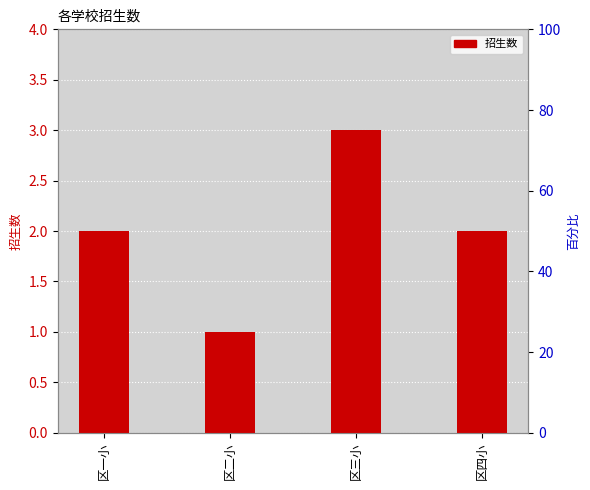

What is the greatest value displayed?

3